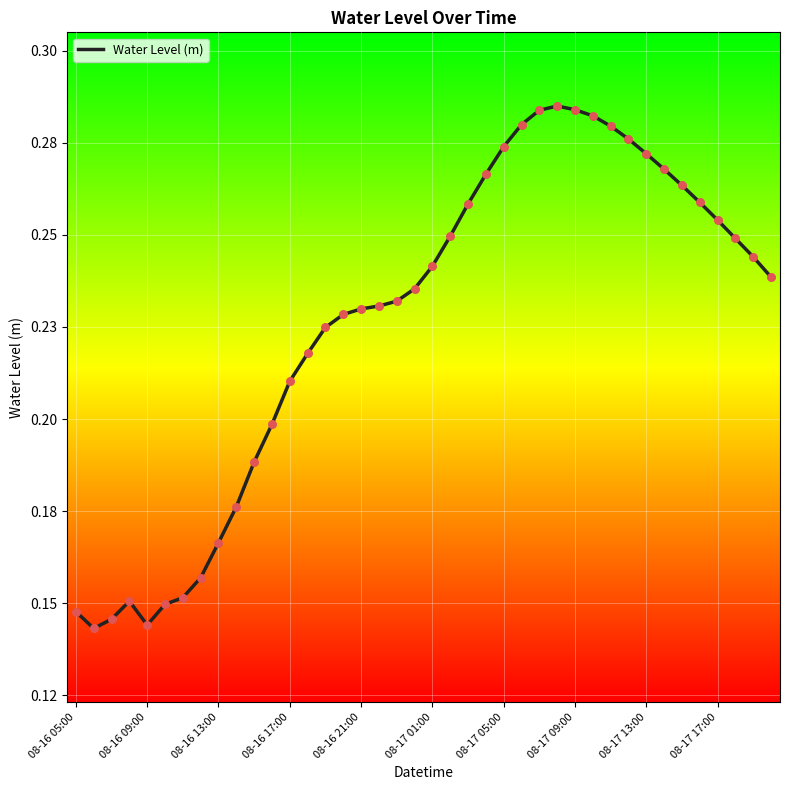

Is this an area chart (filled region under the line)?

No